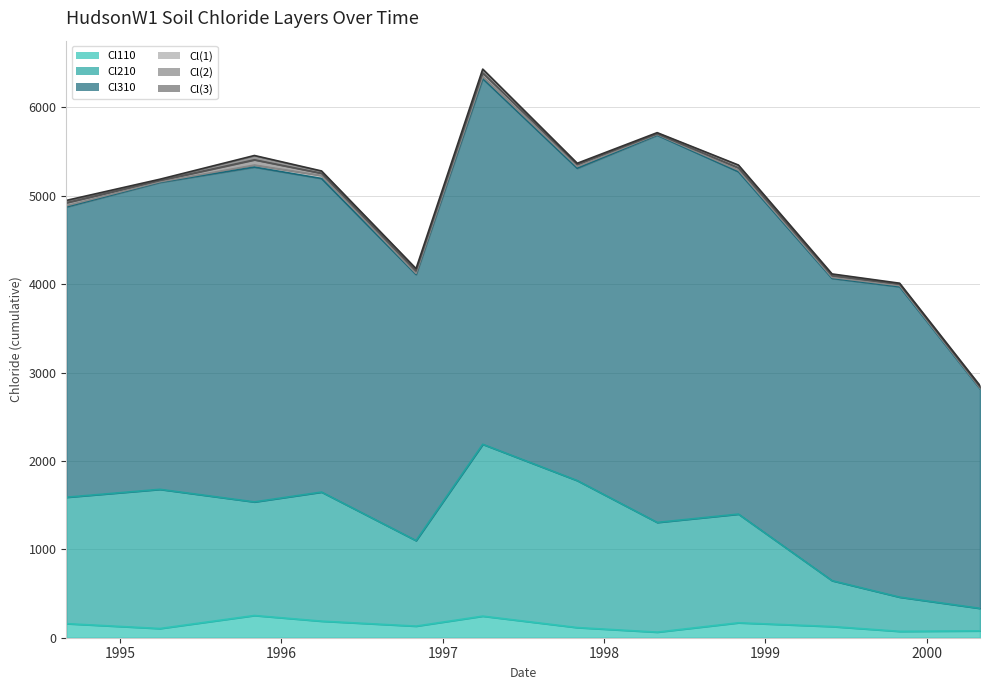

After their last crossing, which series has the higher values: Cl(3) or Cl(1)?

Cl(3)